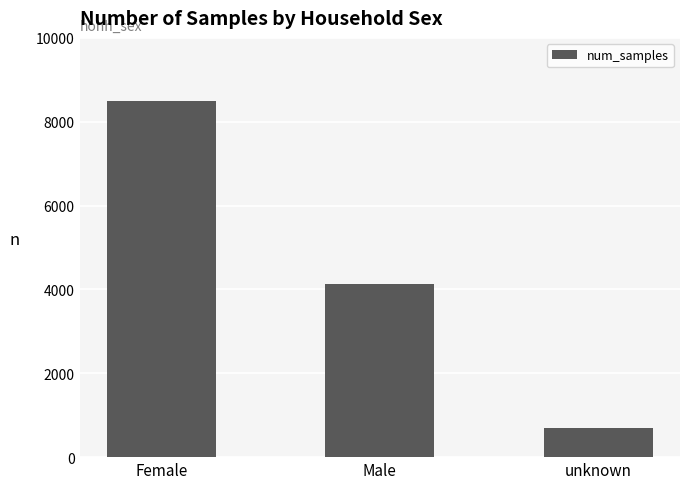

Reading right to left, extract all data points from this chart.

689	4134	8499